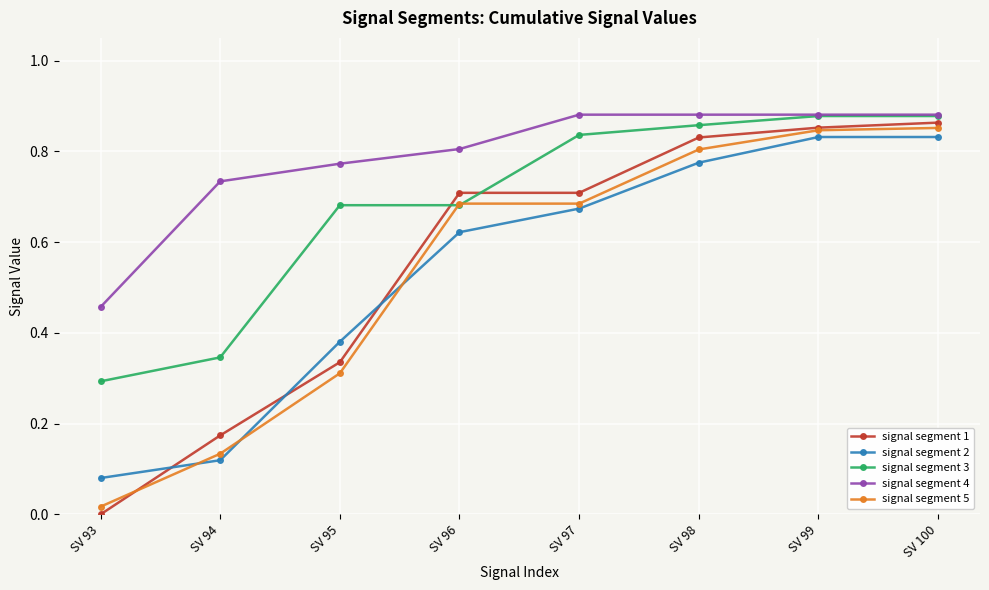

At how many categories does at least one series exceed 0?

8